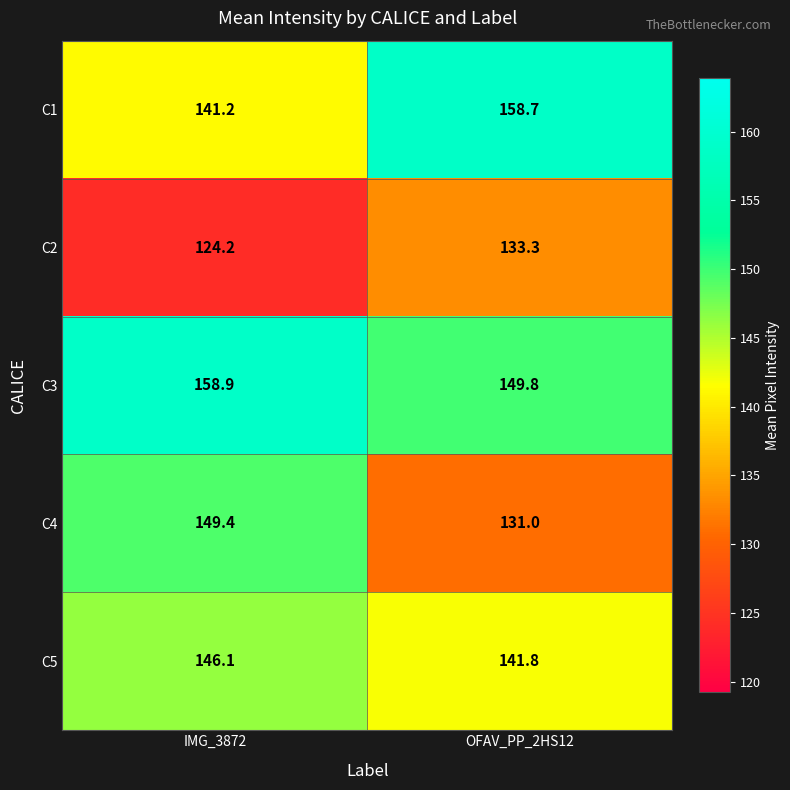

At which category is the sum across all series the highest?

IMG_3872